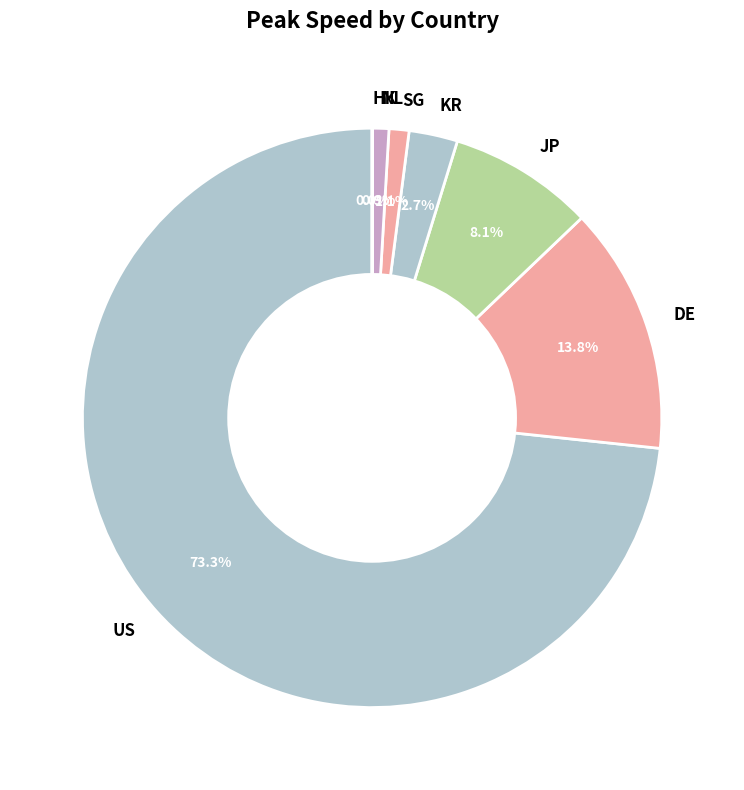

What percentage is NOT represented by SG?

98.9%